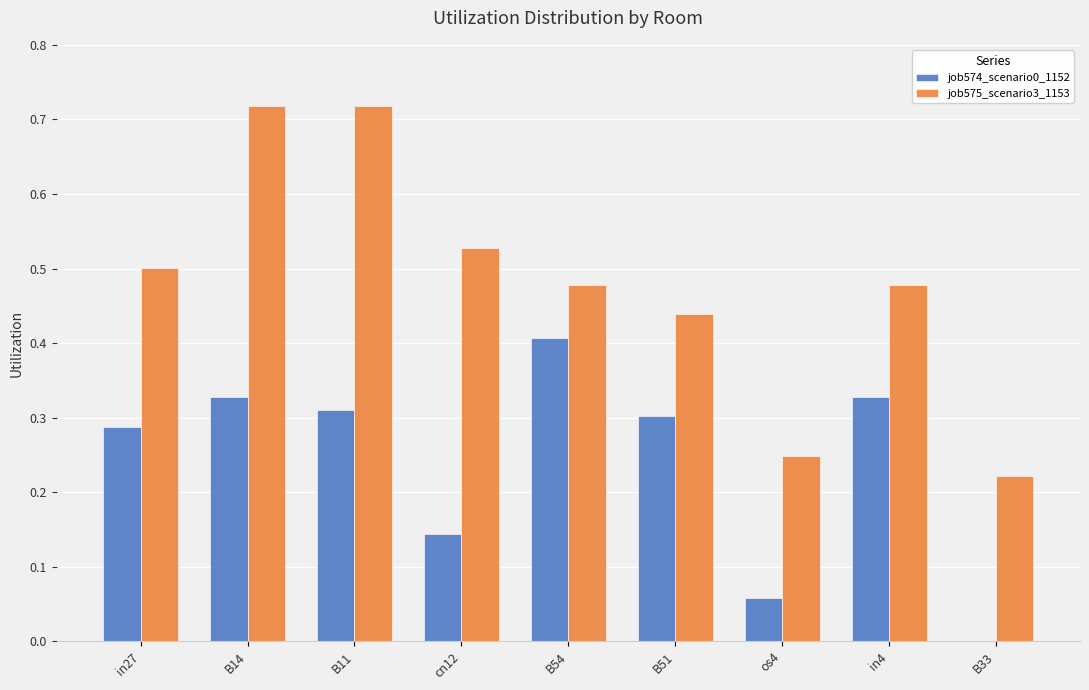

How many groups of bars are there?

9